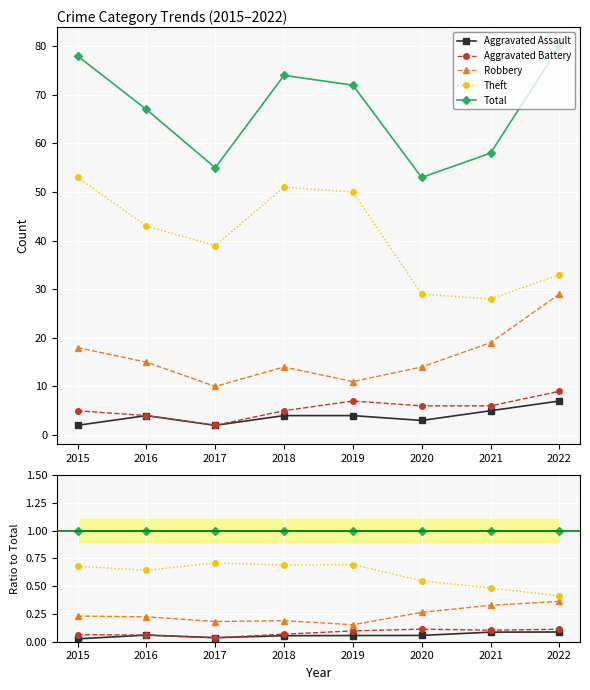

At how many categories does at least one series exceed 0?

8